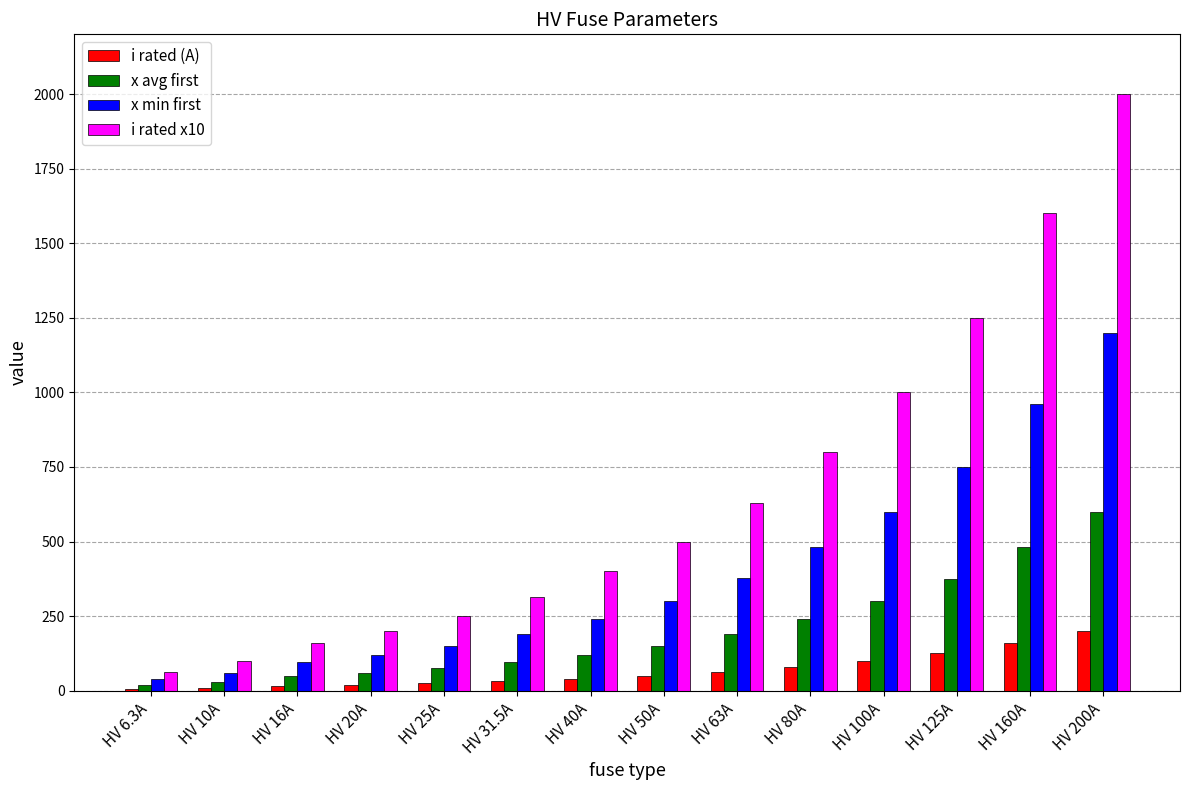

Which series has the largest total across all categories?

i rated x10